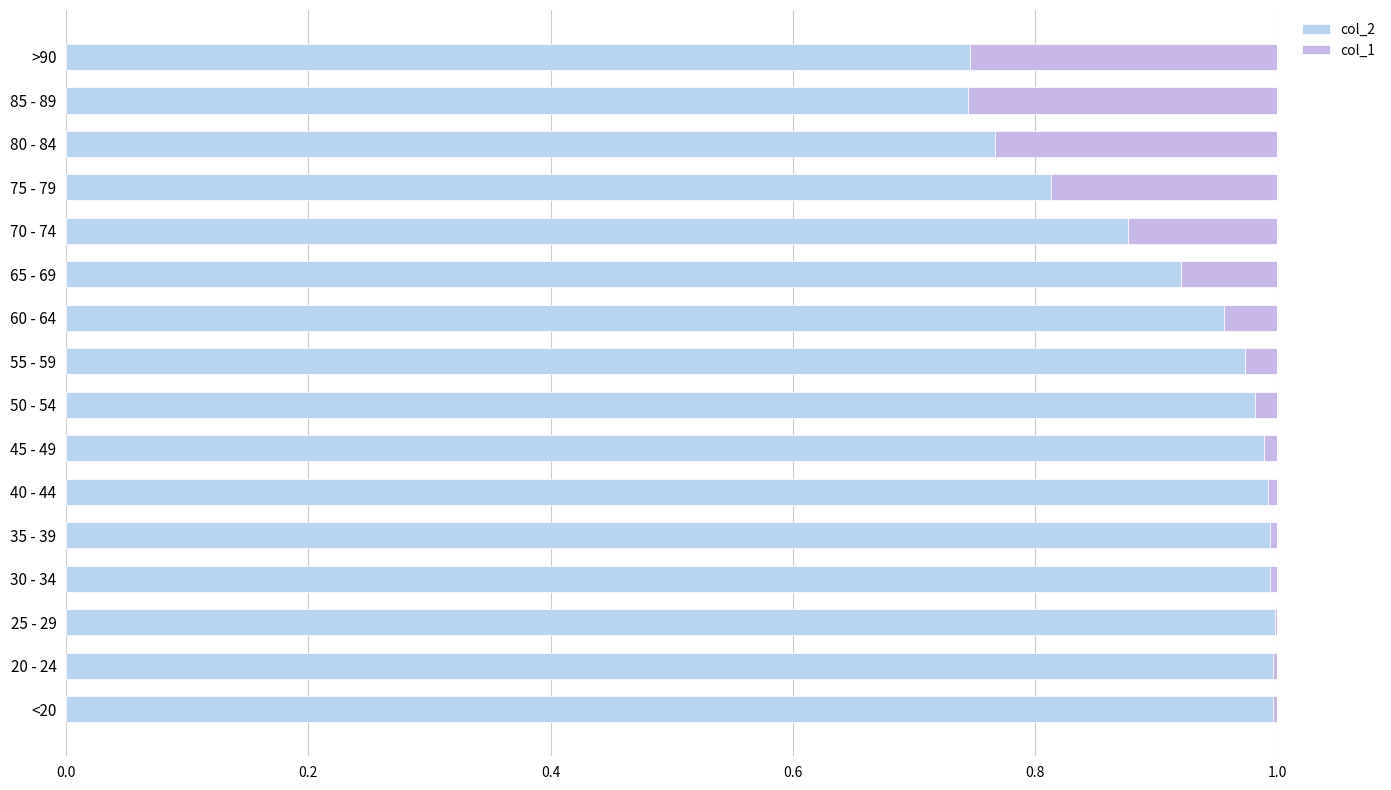

At how many categories does at least one series exceed 0?

16